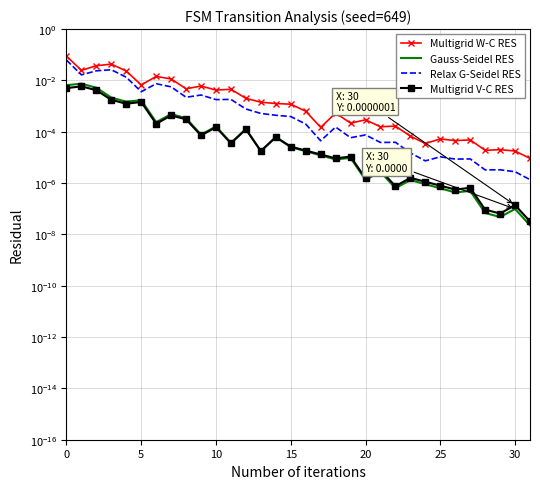

How many interior local valleys does the Gauss-Seidel RES series have?

10